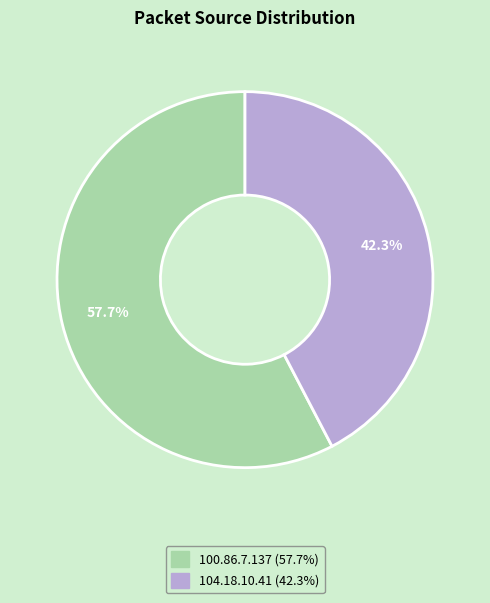

What is the ratio of the value at 100.86.7.137 to the value at 104.18.10.41?

1.4